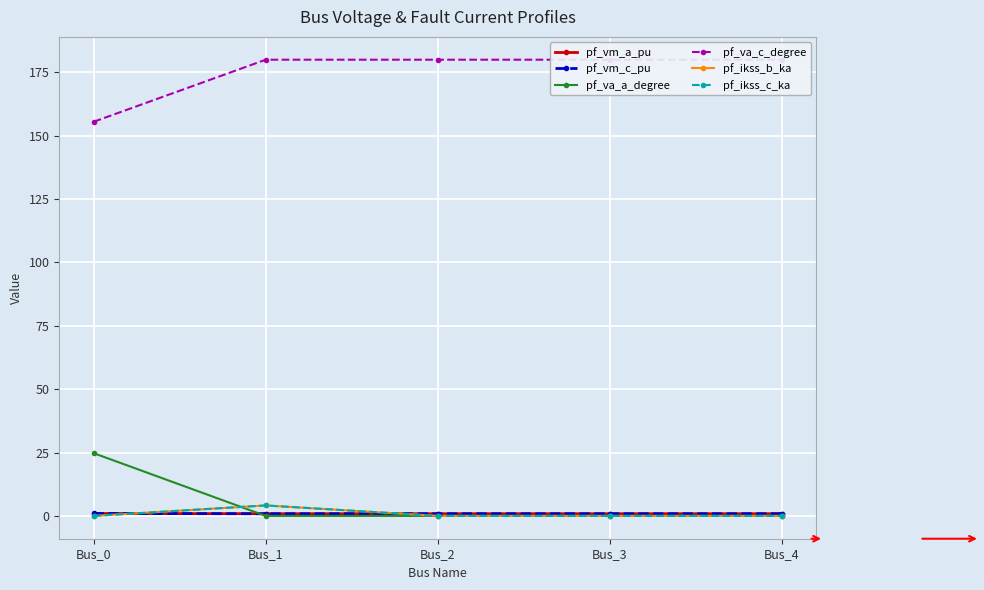

How many interior local peaks does the pf_ikss_c_ka series have?

1